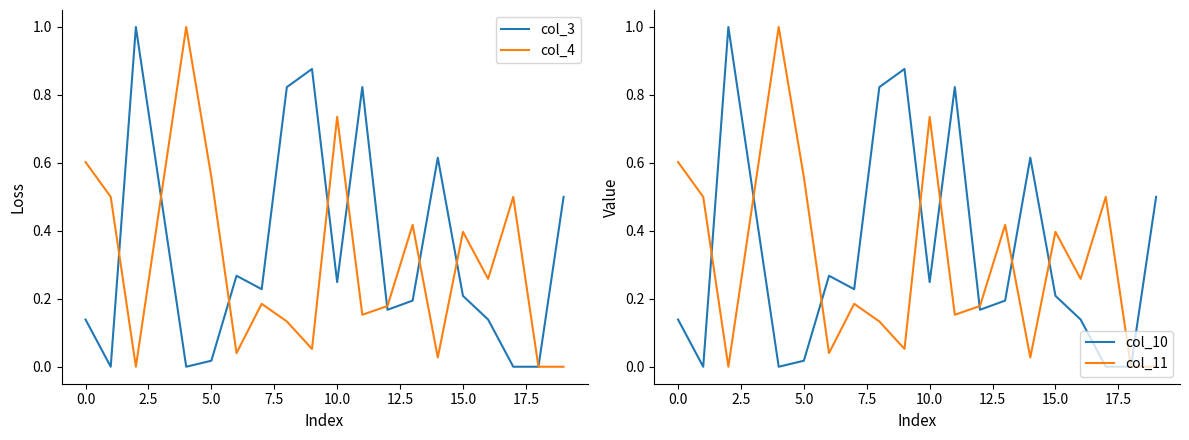

What is the maximum value for col_4?

1.0